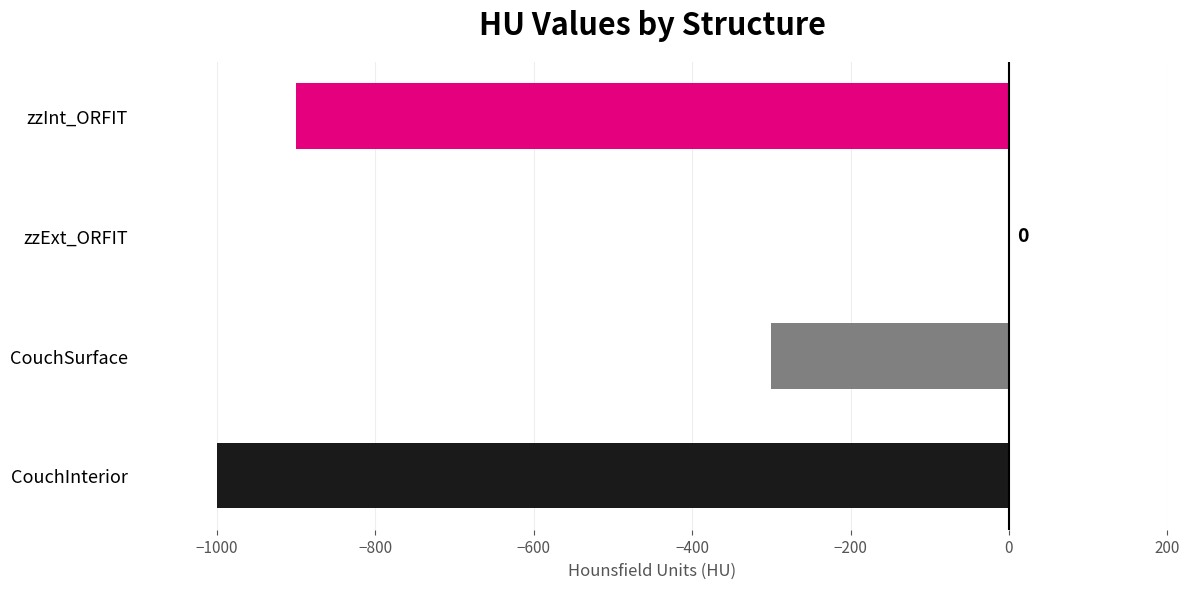

Reading bottom to top, list all the values displayed in this chart.

CouchInterior=-1000	CouchSurface=-300	zzExt_ORFIT=0	zzInt_ORFIT=-900